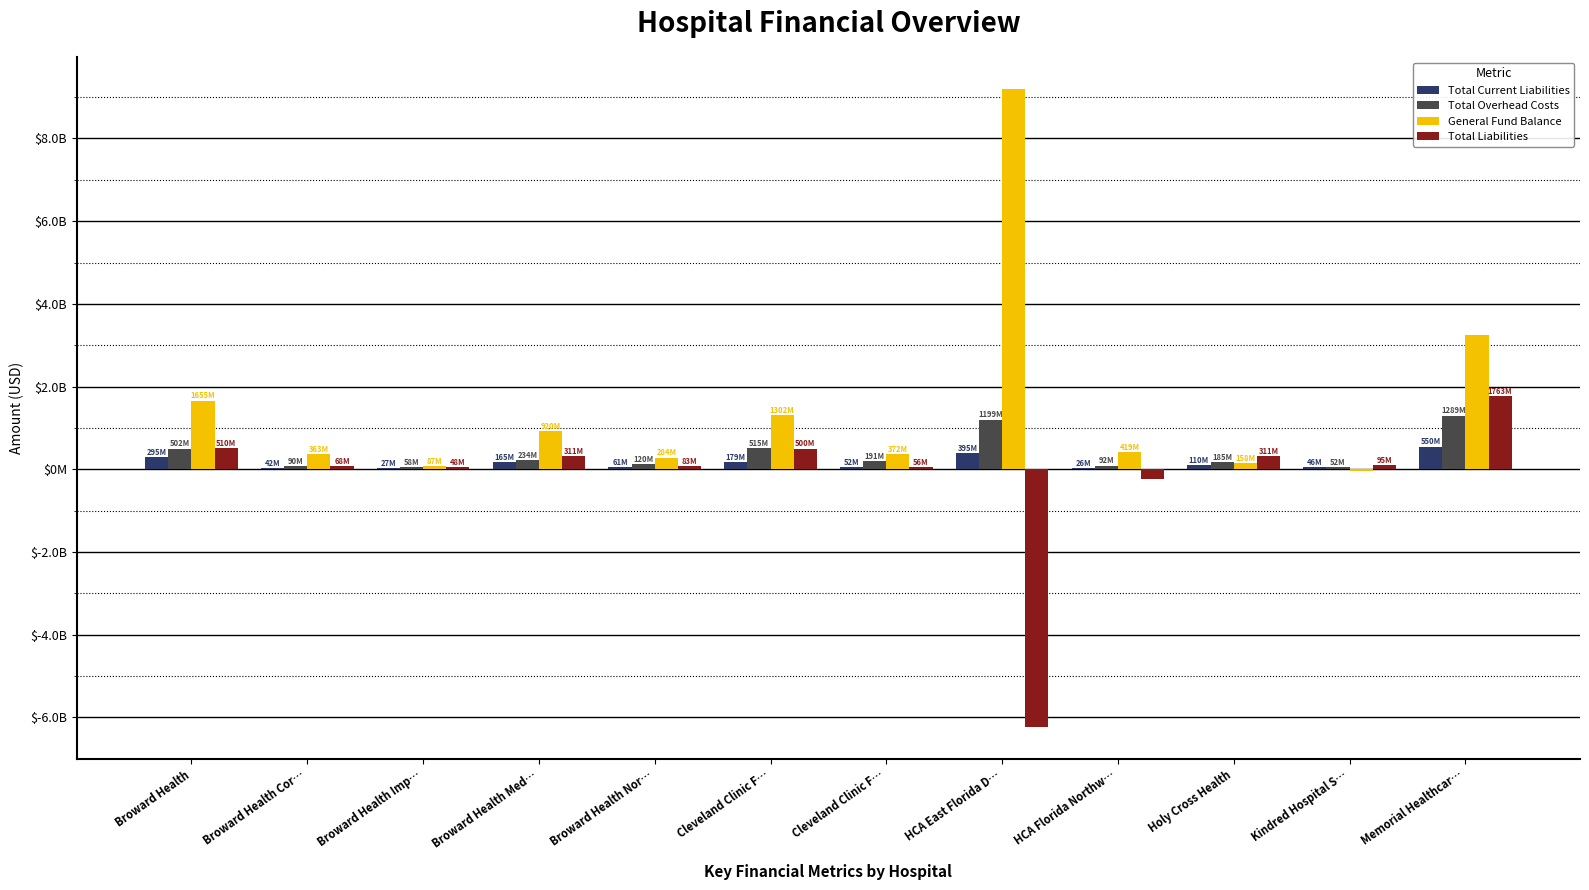

At how many categories does at least one series exceed 5811762265?

1